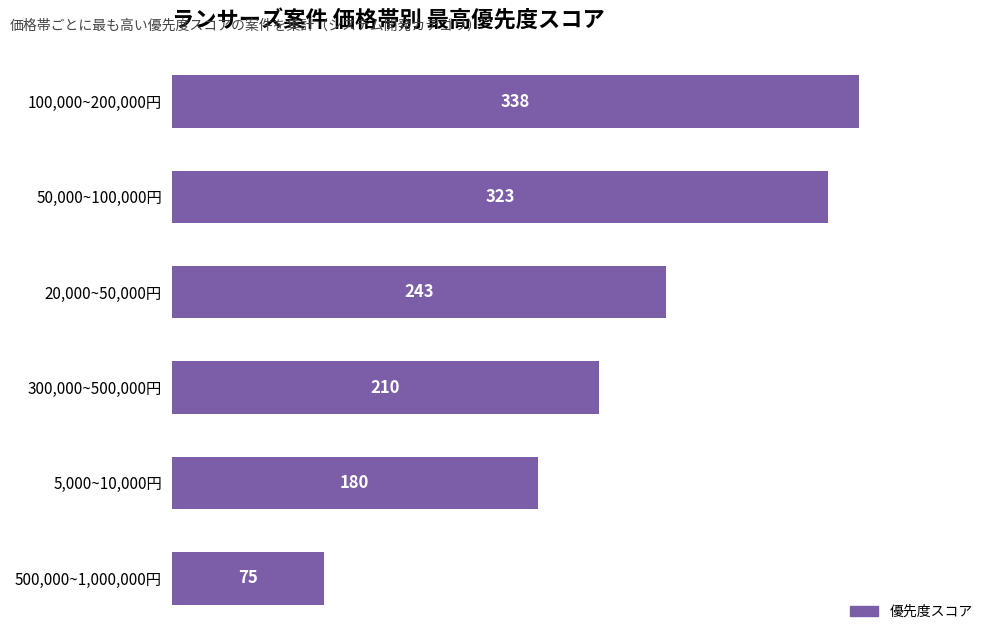

Reading bottom to top, extract all data points from this chart.

75	180	210	243	323	338